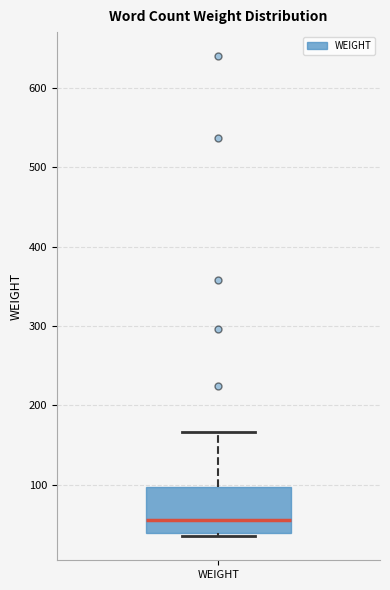

Where does the median line of the box for WEIGHT sit on the y-axis? The values are not printed on the chart, so give them approximately, as read against the axis.

60